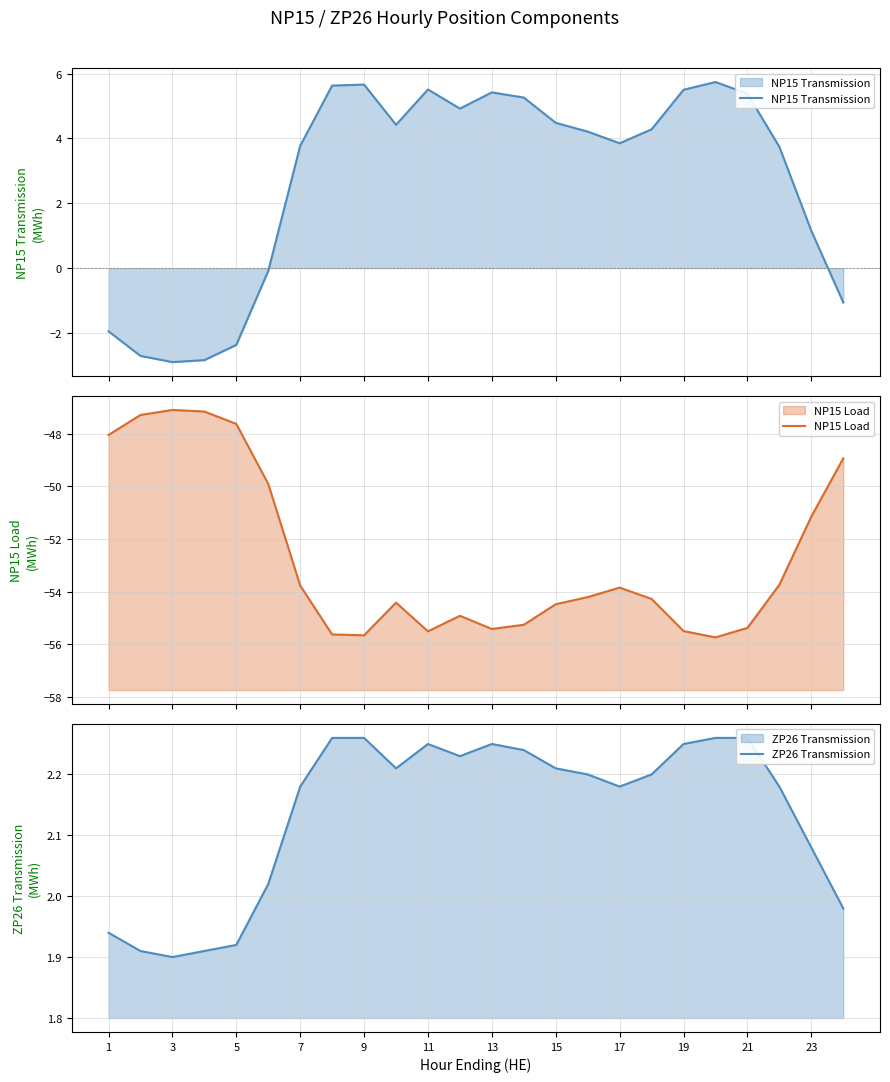

What is the sum of all ZP26 Transmission values?

51.3